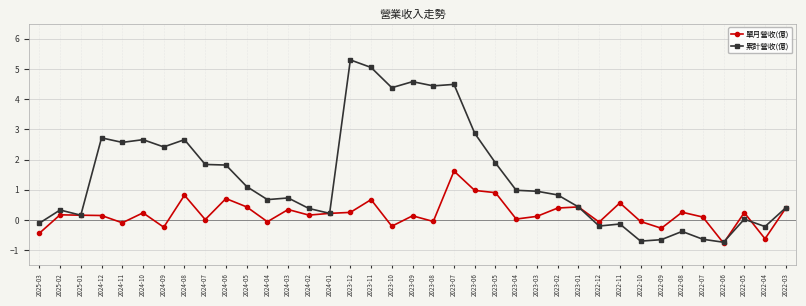

True or false: 累計營收(億) has a value of 0.1 at 2022-03.

False